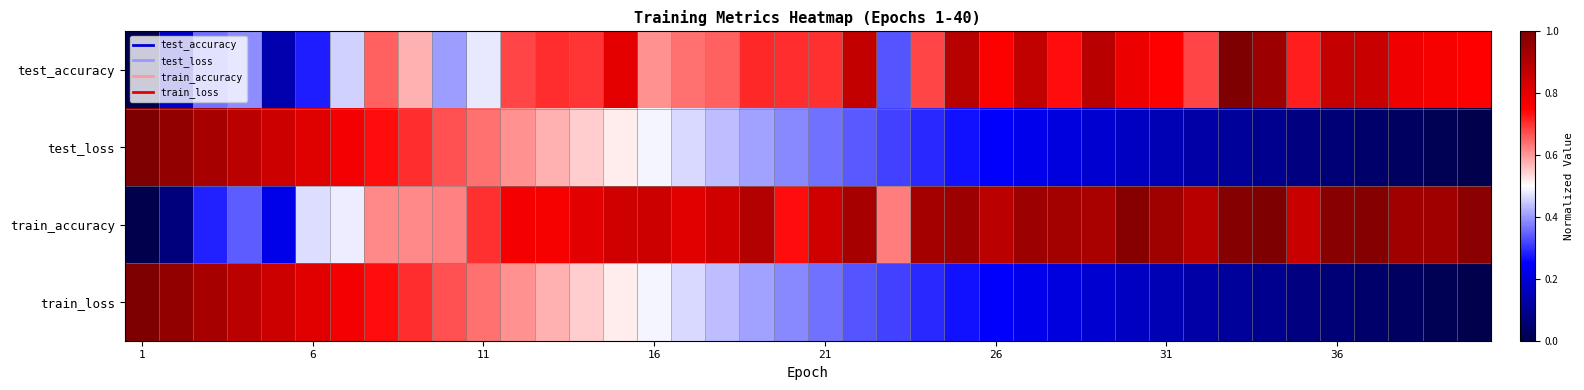

Reading left to right, extract all data points from this chart.

test_accuracy: 0.0	0.2	0.4	0.4	0.1	0.3	0.5	0.7	0.6	0.4	0.5	0.7	0.7	0.7	0.8	0.6	0.6	0.7	0.7	0.7	0.7	0.9	0.3	0.7	0.9	0.8	0.9	0.7	0.9	0.8	0.7	0.7	1.0	0.9	0.7	0.9	0.9	0.8	0.8	0.7
test_loss: 1.0	1.0	0.9	0.9	0.8	0.8	0.8	0.7	0.7	0.7	0.6	0.6	0.6	0.5	0.5	0.5	0.5	0.4	0.4	0.4	0.4	0.3	0.3	0.3	0.3	0.2	0.2	0.2	0.2	0.2	0.1	0.1	0.1	0.1	0.1	0.1	0.0	0.0	0.0	0.0
train_accuracy: 0.0	0.1	0.3	0.3	0.2	0.5	0.5	0.6	0.6	0.6	0.7	0.8	0.8	0.8	0.8	0.8	0.8	0.8	0.9	0.7	0.8	0.9	0.6	0.9	0.9	0.9	0.9	0.9	0.9	1.0	0.9	0.9	1.0	1.0	0.9	1.0	1.0	0.9	0.9	1.0
train_loss: 1.0	1.0	0.9	0.9	0.8	0.8	0.8	0.7	0.7	0.7	0.6	0.6	0.6	0.5	0.5	0.5	0.5	0.4	0.4	0.4	0.4	0.3	0.3	0.3	0.3	0.2	0.2	0.2	0.2	0.2	0.1	0.1	0.1	0.1	0.1	0.1	0.0	0.0	0.0	0.0